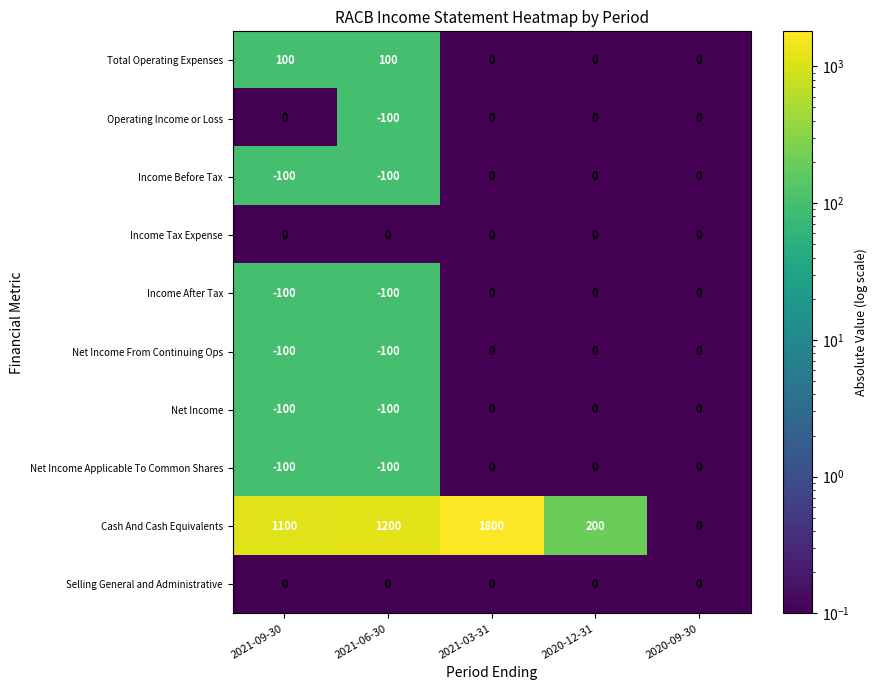

What is the difference between the highest and lowest values at 2021-09-30?

1200